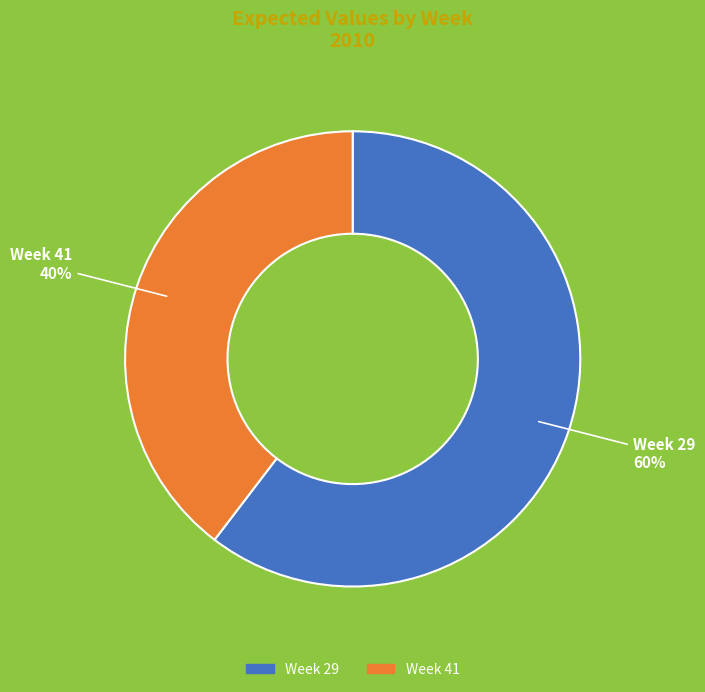

Count the number of slices in the pie.

2